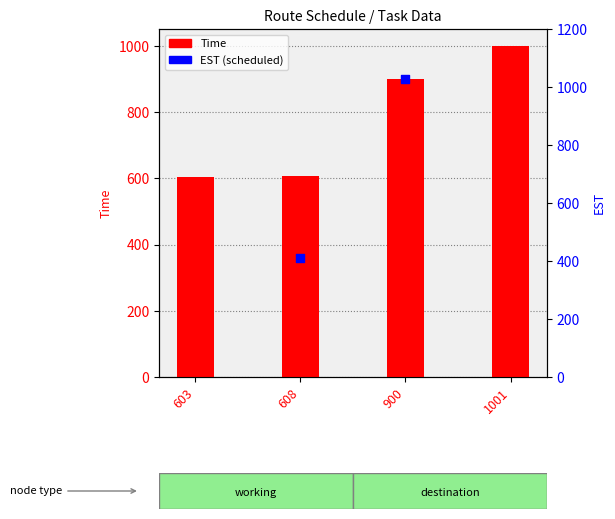

Between 1001 and 603, which is larger?

1001